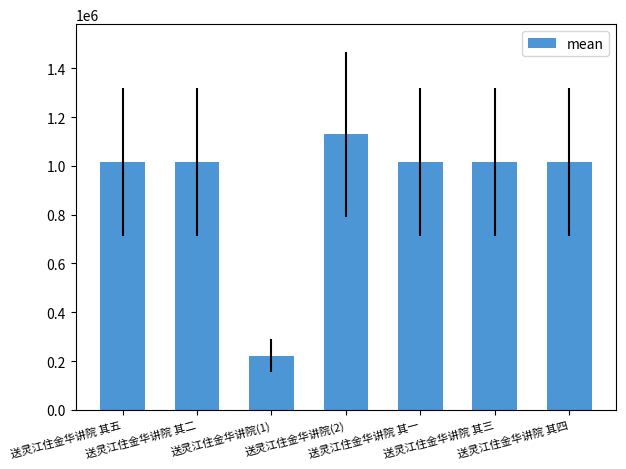

How many categories are shown in the chart?

7